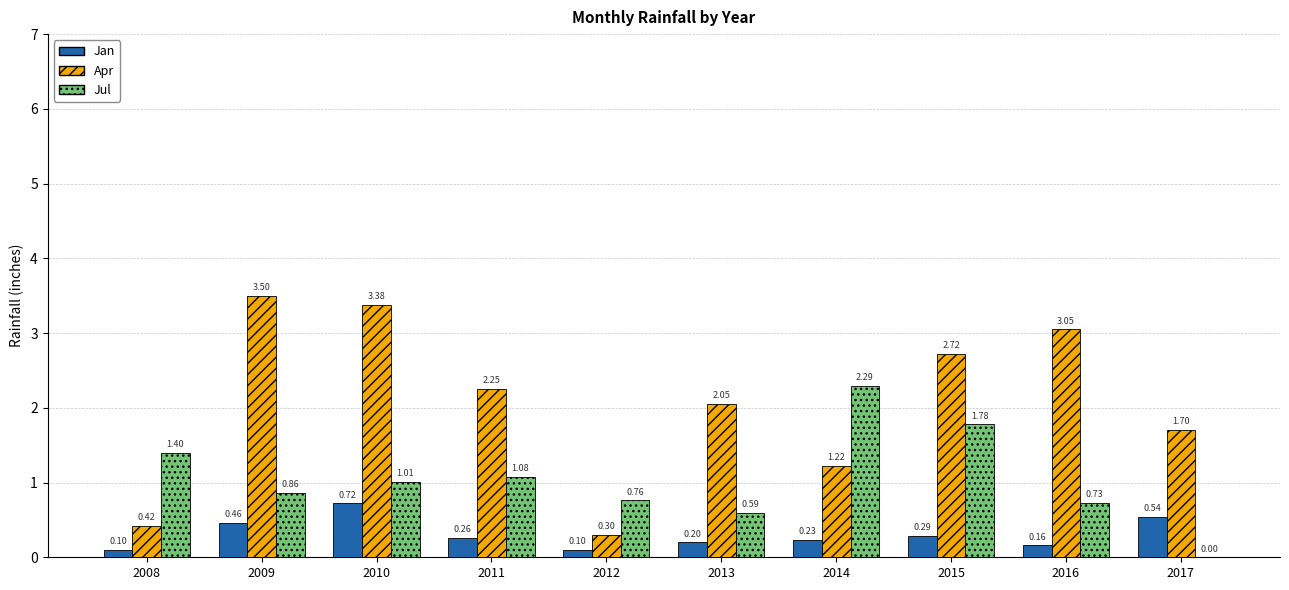

Between 2014 and 2017, which series saw the biggest shift?

Jul